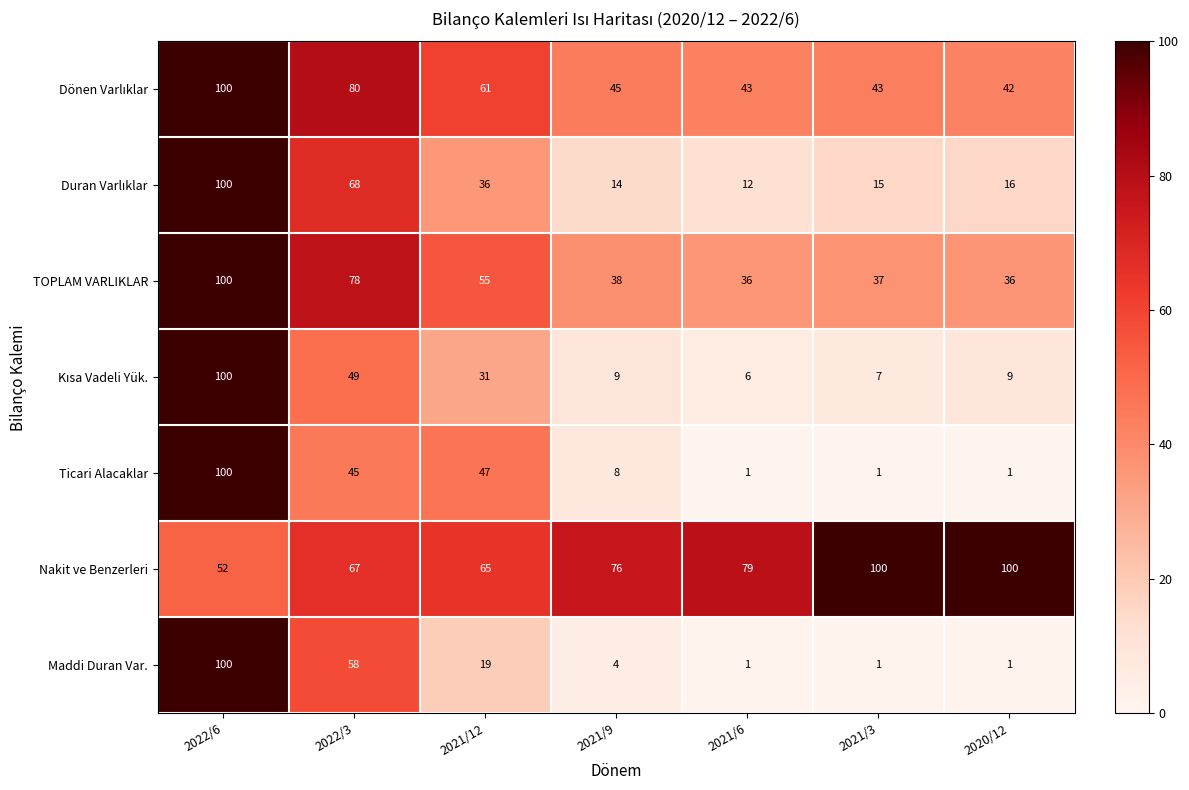

True or false: Ticari Alacaklar has a value of 2 at 2021/9.

False